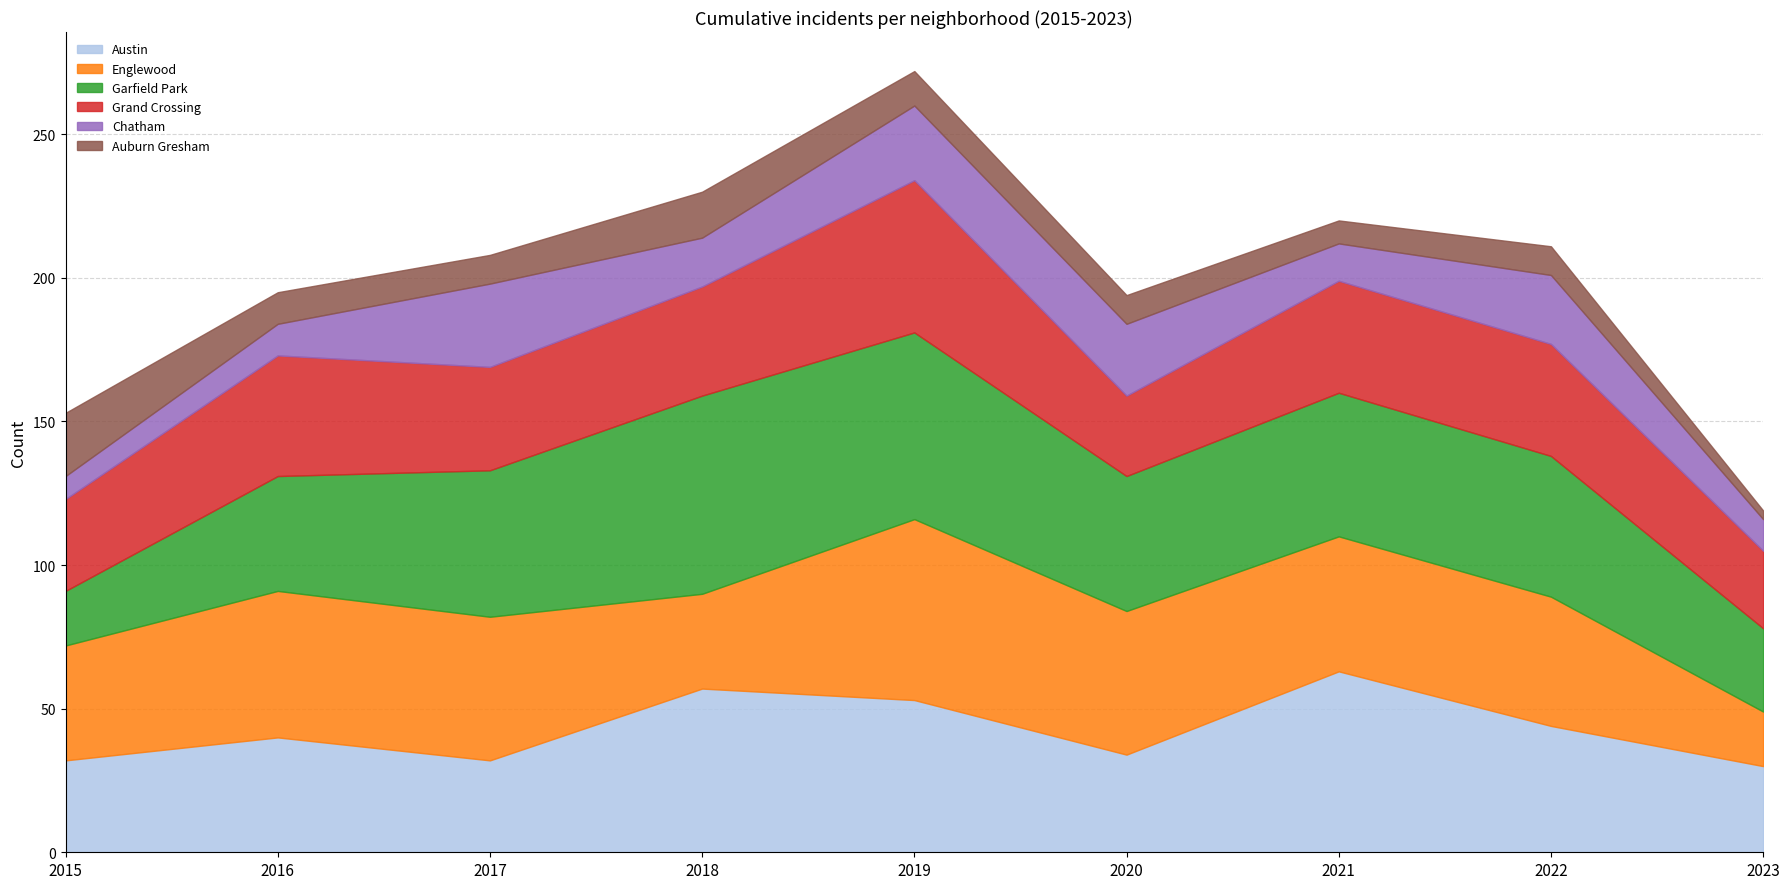

Count the number of categories in the chart.

9